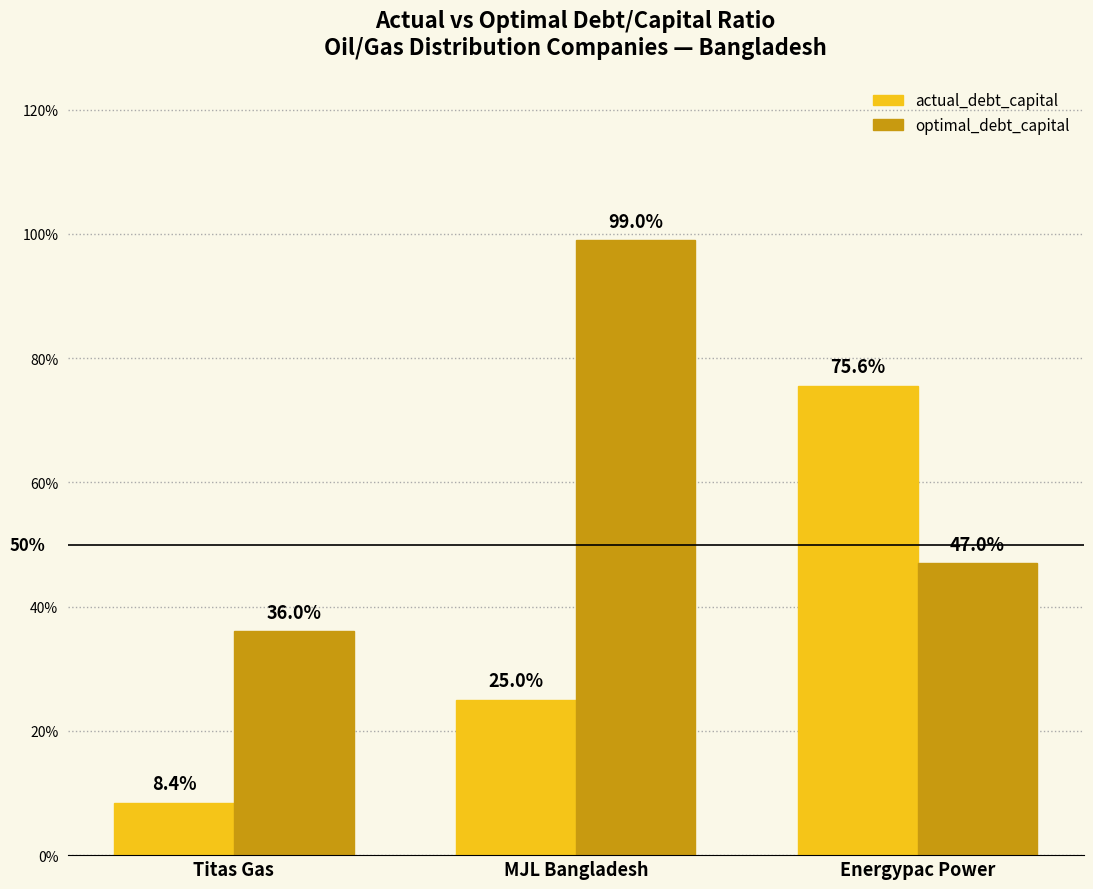

The value of actual_debt_capital at Energypac Power is 0.2. True or false?

False